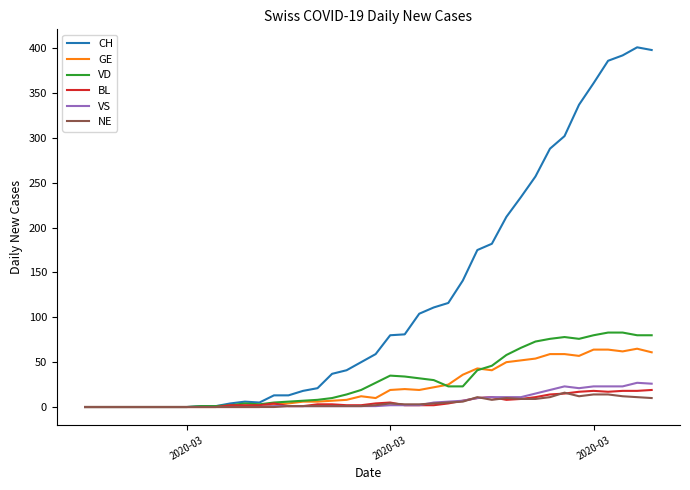

What is the difference between the maximum and second lowest values in the NE series?

16